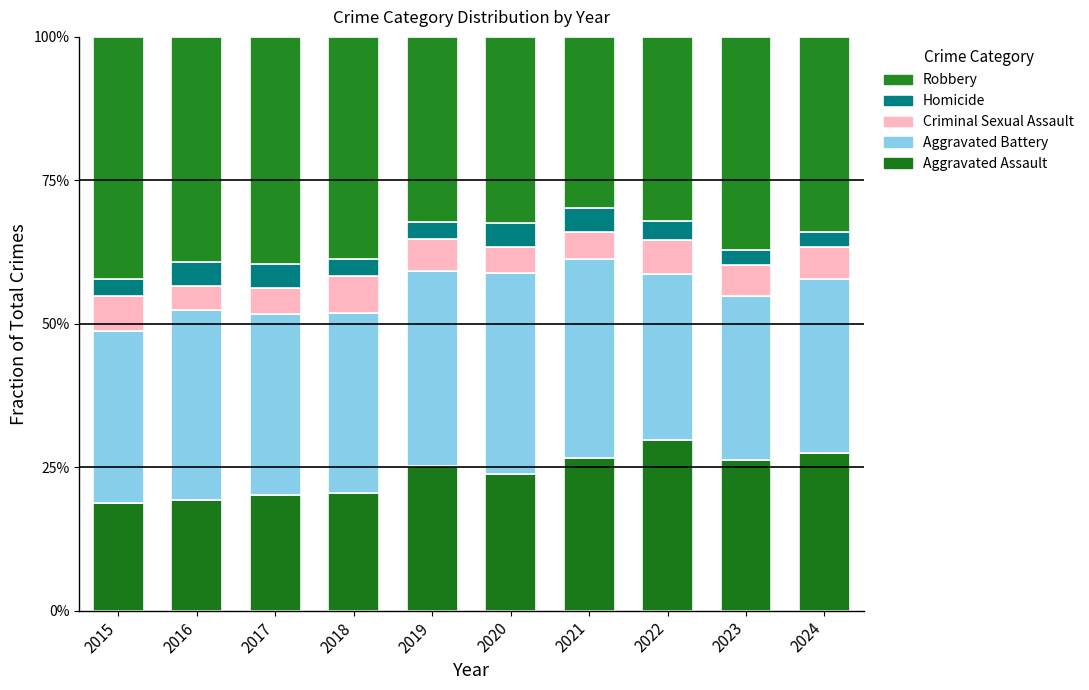

Does the chart contain any negative values?

No